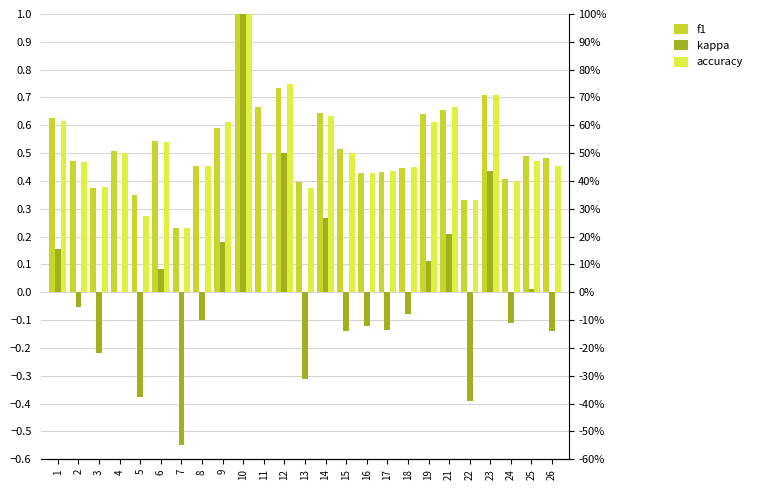

What is the sum of all f1 values?

13.1